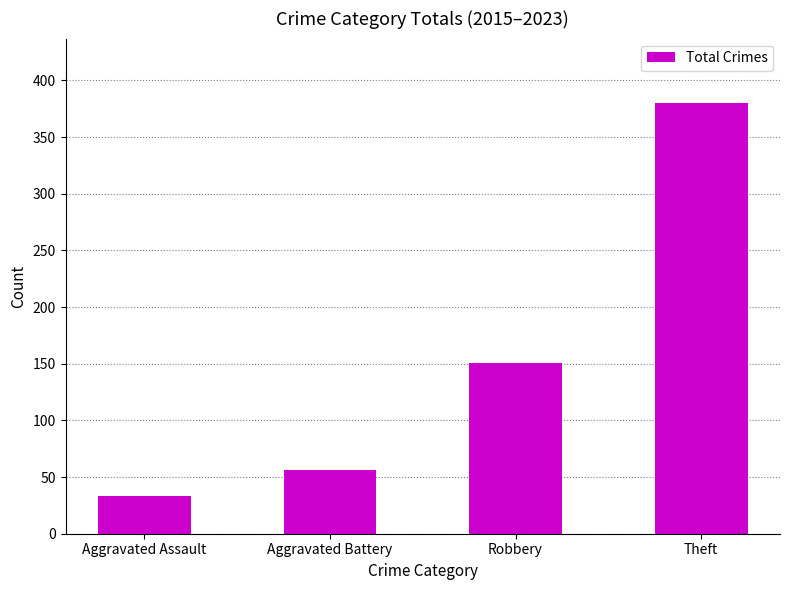

What is the greatest value displayed?

380